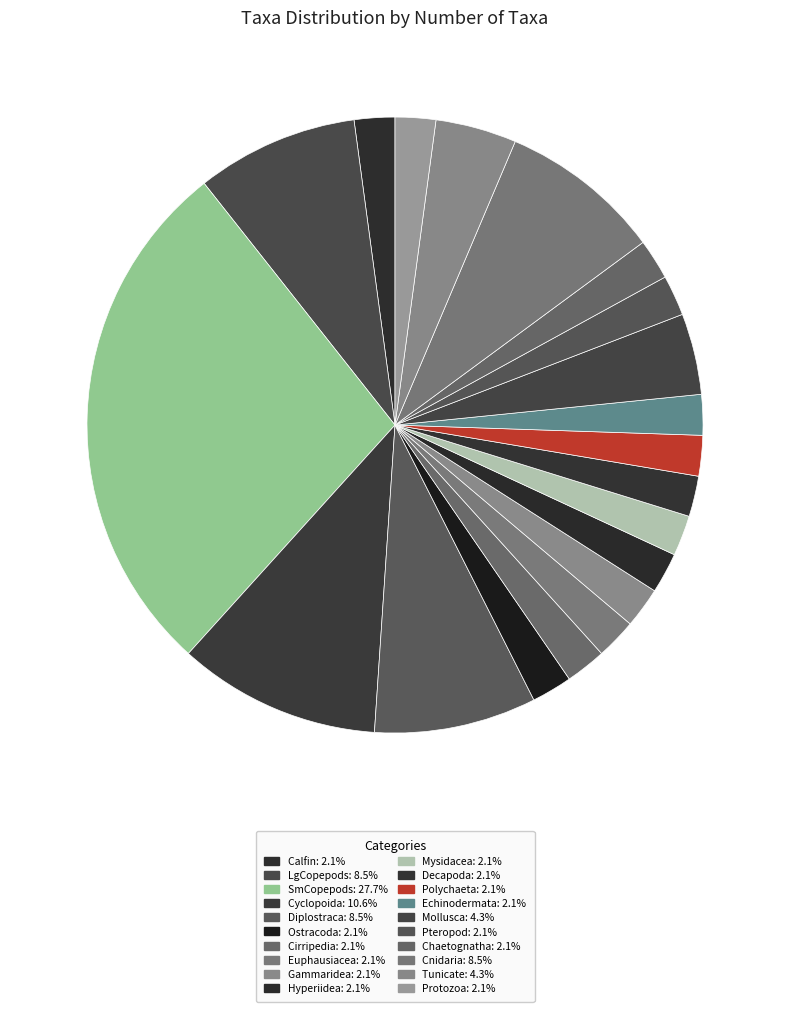

Approximately how many times larger is the value at Mollusca compared to Cirripedia?

2.0